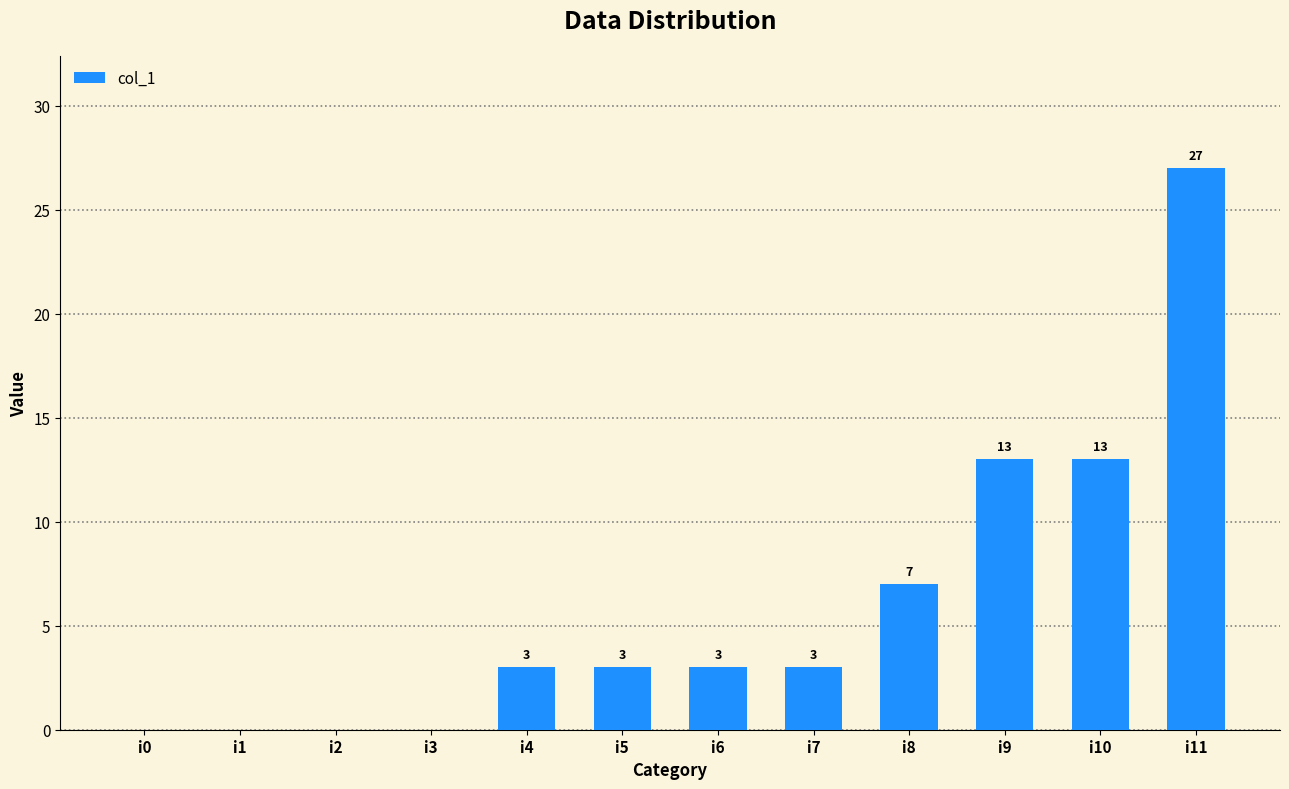

Reading left to right, transcribe all the data shown in this chart.

0	0	0	0	3	3	3	3	7	13	13	27